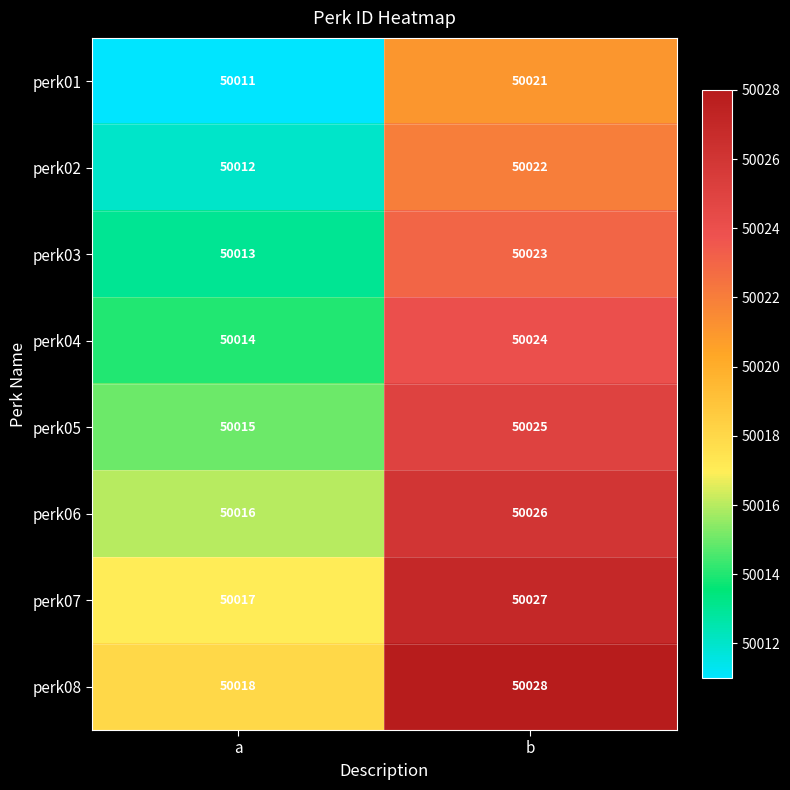

How many data points does each series have?

2